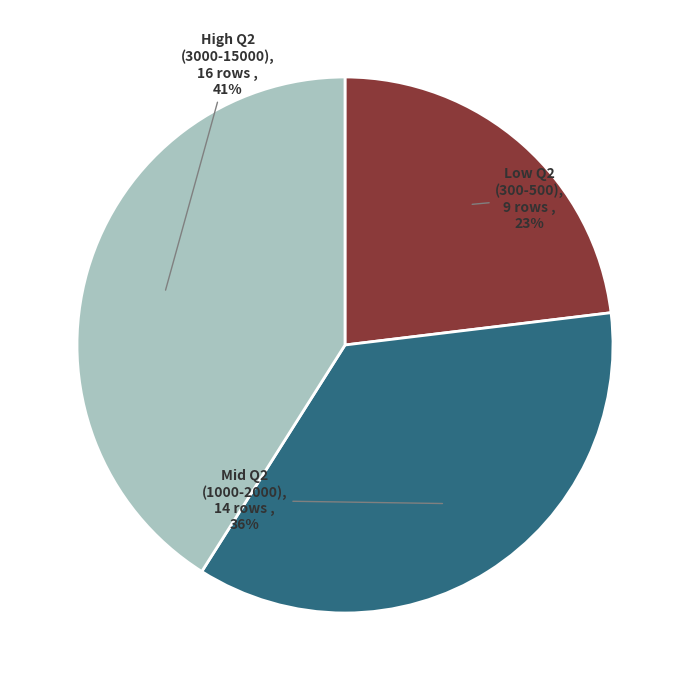

Is there any slice that represents more than half of the pie?

No